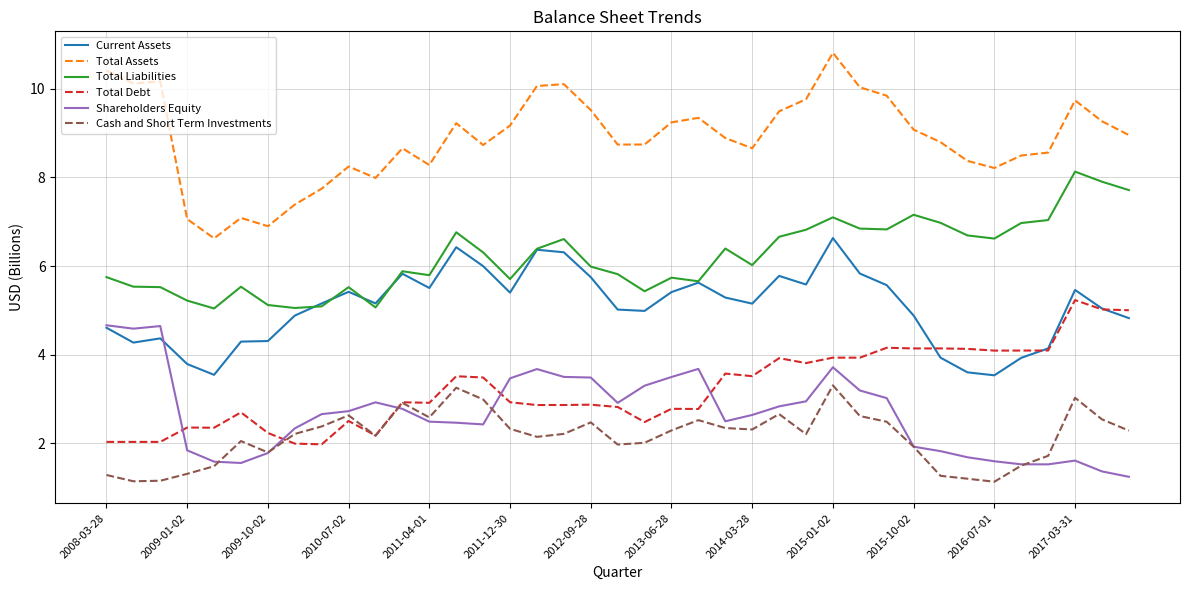

Rank the series by their maximum value, from lowest to highest.

Cash and Short Term Investments, Shareholders Equity, Total Debt, Current Assets, Total Liabilities, Total Assets